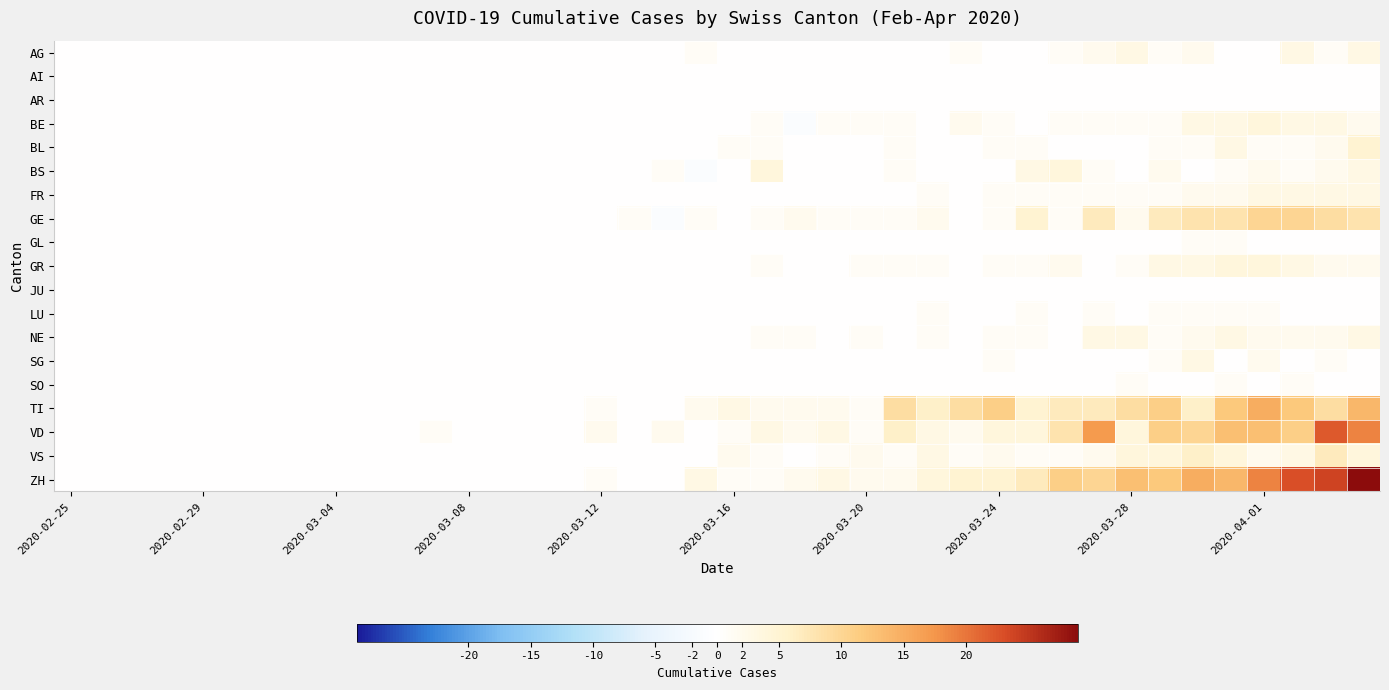

Reading right to left, list all the values displayed in this chart.

AG: 3	1	3	0	0	2	1	3	2	1	0	0	1	0	0	0	0	0	0	0	1	0	0	0	0	0	0	0	0	0	0	0	0	0	0	0	0	0	0	0
AI: 0	0	0	0	0	0	0	0	0	0	0	0	0	0	0	0	0	0	0	0	0	0	0	0	0	0	0	0	0	0	0	0	0	0	0	0	0	0	0	0
AR: 0	0	0	0	0	0	0	0	0	0	0	0	0	0	0	0	0	0	0	0	0	0	0	0	0	0	0	0	0	0	0	0	0	0	0	0	0	0	0	0
BE: 2	3	3	4	3	3	1	1	1	1	0	1	2	0	1	1	1	-1	1	0	0	0	0	0	0	0	0	0	0	0	0	0	0	0	0	0	0	0	0	0
BL: 5	2	1	1	3	1	1	0	0	0	1	1	0	0	1	0	0	0	1	1	0	0	0	0	0	0	0	0	0	0	0	0	0	0	0	0	0	0	0	0
BS: 3	2	1	2	1	0	2	0	1	4	3	0	0	0	1	0	0	0	4	0	-1	1	0	0	0	0	0	0	0	0	0	0	0	0	0	0	0	0	0	0
FR: 3	3	3	3	2	2	1	1	1	1	1	1	0	1	0	0	0	0	0	0	0	0	0	0	0	0	0	0	0	0	0	0	0	0	0	0	0	0	0	0
GE: 8	9	10	10	8	8	7	2	7	1	5	1	0	2	1	1	1	2	1	0	1	-1	1	0	0	0	0	0	0	0	0	0	0	0	0	0	0	0	0	0
GL: 0	0	0	0	1	1	0	0	0	0	0	0	0	0	0	0	0	0	0	0	0	0	0	0	0	0	0	0	0	0	0	0	0	0	0	0	0	0	0	0
GR: 2	2	3	4	4	3	3	1	0	2	1	1	0	1	1	1	0	0	1	0	0	0	0	0	0	0	0	0	0	0	0	0	0	0	0	0	0	0	0	0
JU: 0	0	0	0	0	0	0	0	0	0	0	0	0	0	0	0	0	0	0	0	0	0	0	0	0	0	0	0	0	0	0	0	0	0	0	0	0	0	0	0
LU: 0	0	0	1	1	1	1	0	1	0	1	0	0	1	0	0	0	0	0	0	0	0	0	0	0	0	0	0	0	0	0	0	0	0	0	0	0	0	0	0
NE: 3	2	2	2	3	2	1	3	3	0	1	1	0	1	0	1	0	1	1	0	0	0	0	0	0	0	0	0	0	0	0	0	0	0	0	0	0	0	0	0
SG: 0	1	0	2	0	3	1	0	0	0	0	1	0	0	0	0	0	0	0	0	0	0	0	0	0	0	0	0	0	0	0	0	0	0	0	0	0	0	0	0
SO: 0	0	1	0	1	0	0	1	0	0	0	0	0	0	0	0	0	0	0	0	0	0	0	0	0	0	0	0	0	0	0	0	0	0	0	0	0	0	0	0
TI: 14	9	12	15	12	6	11	9	7	7	5	11	9	6	9	1	2	2	2	3	2	0	0	1	0	0	0	0	0	0	0	0	0	0	0	0	0	0	0	0
VD: 19	22	11	13	13	10	11	4	17	8	4	4	2	3	6	1	3	2	3	1	0	2	0	2	0	0	0	0	1	0	0	0	0	0	0	0	0	0	0	0
VS: 4	7	3	2	4	6	4	4	2	1	1	2	1	3	1	2	1	0	1	2	0	0	0	0	0	0	0	0	0	0	0	0	0	0	0	0	0	0	0	0
ZH: 29	24	23	19	14	15	12	13	10	11	7	5	5	4	2	2	3	2	1	1	3	0	0	1	0	0	0	0	0	0	0	0	0	0	0	0	0	0	0	0